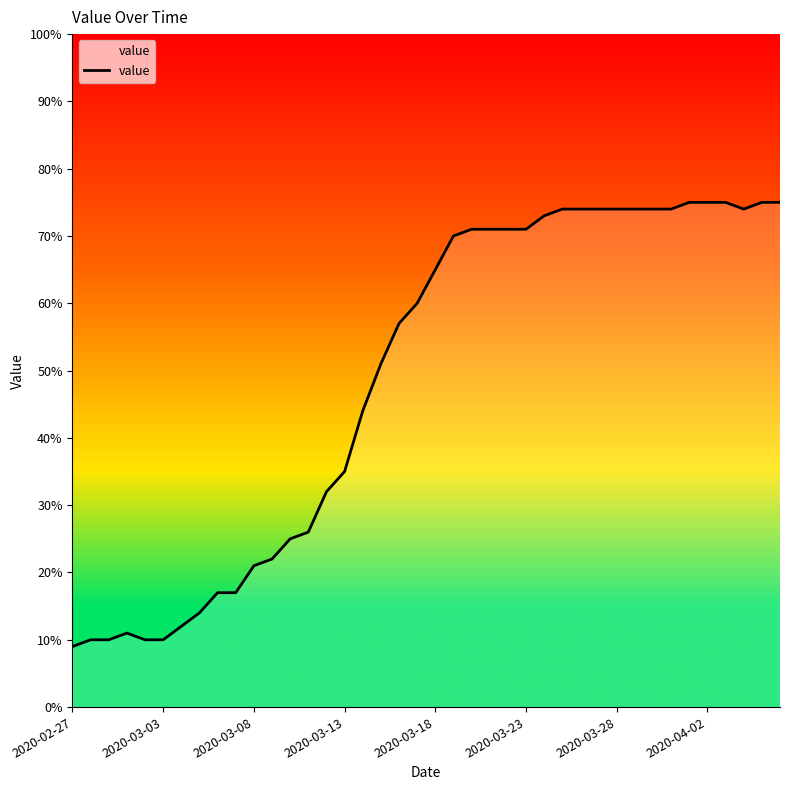

What is the maximum value shown in the chart?

75